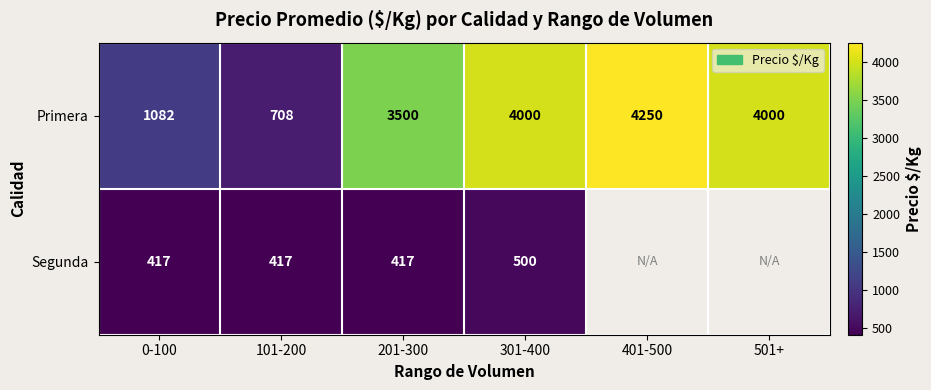

The Primera series shows 1082 at 0-100. True or false?

True